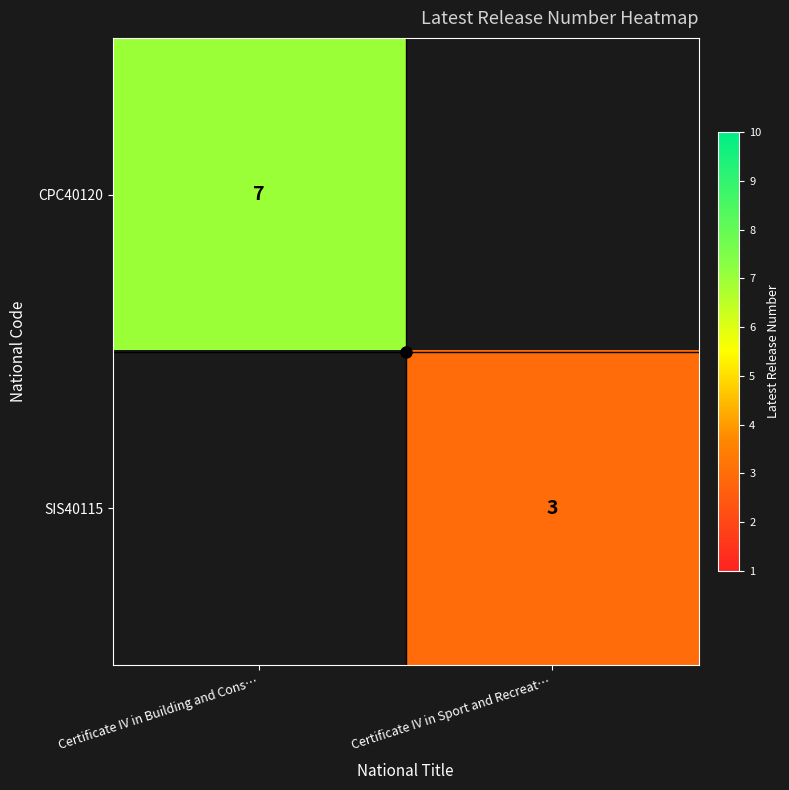

How many values in SIS40115 are above zero?

1